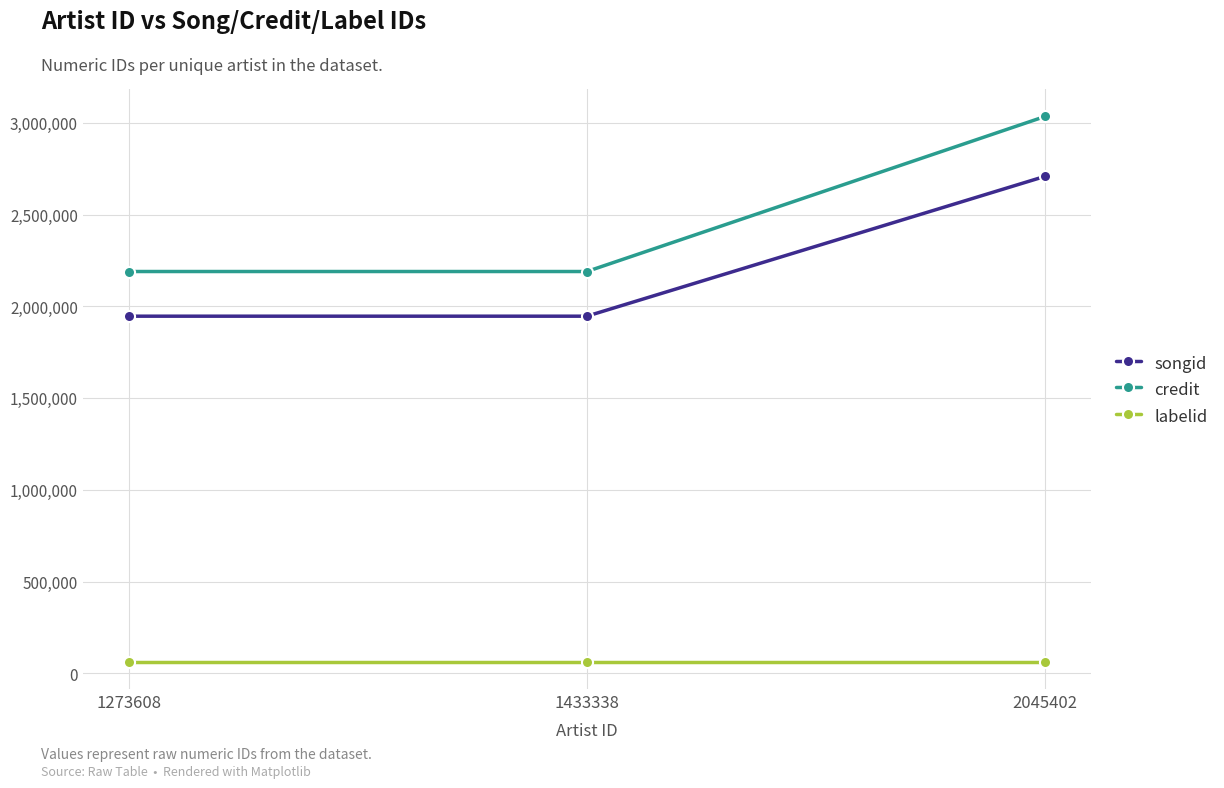

Is the value of songid at 1433338 greater than the value of credit at 1273608?

No